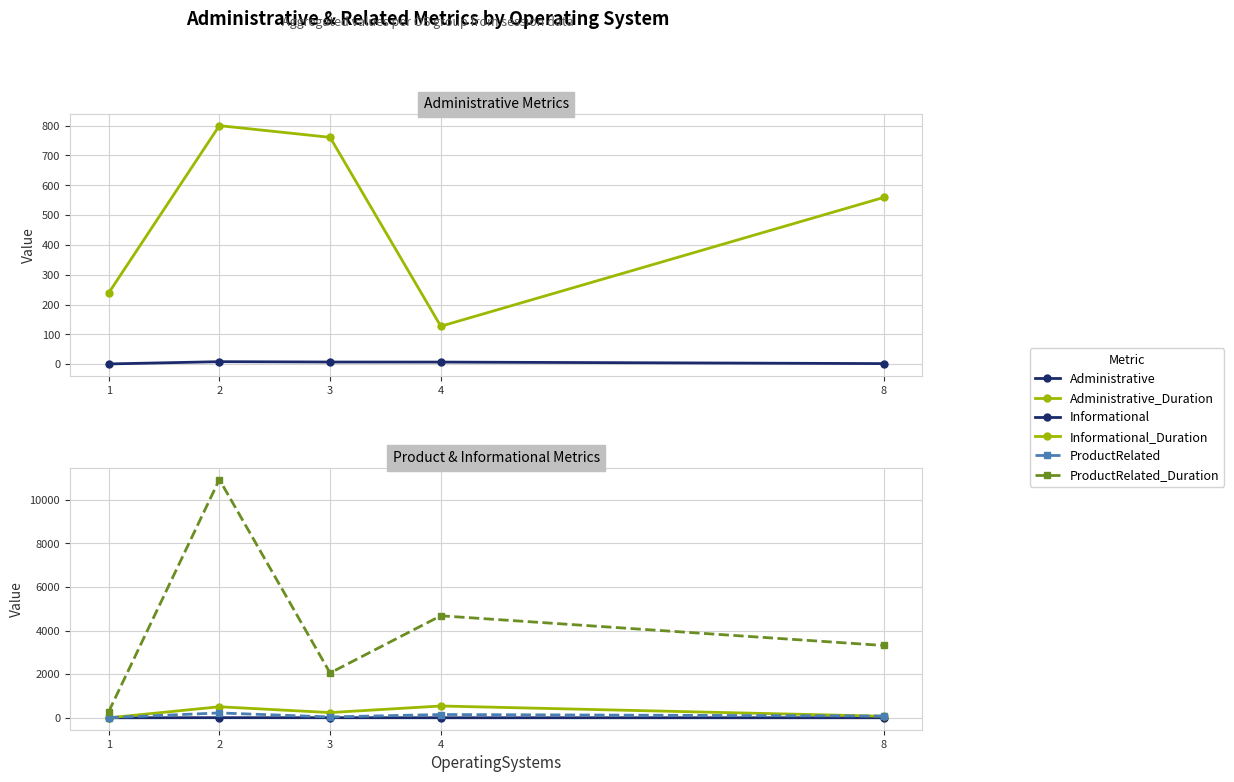

What is the maximum value for Informational_Duration?

541.0